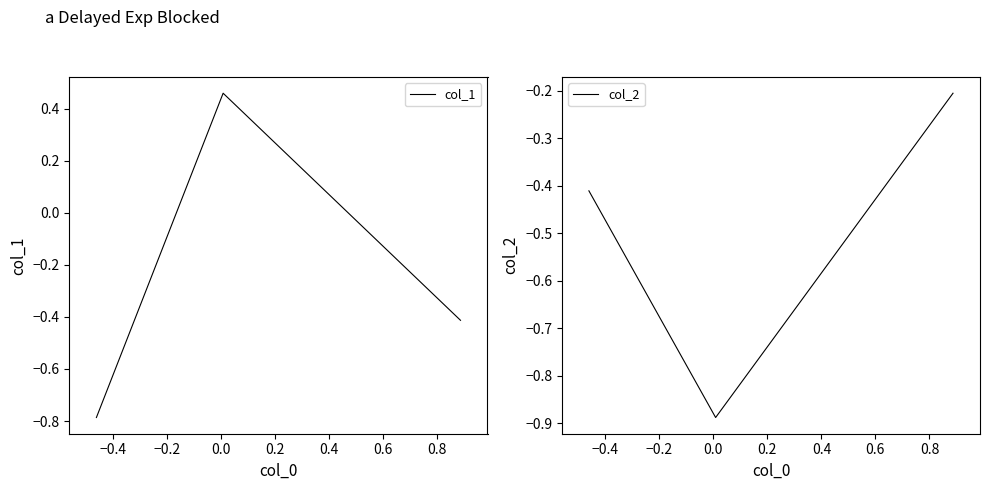

How many values in col_1 are below zero?

2